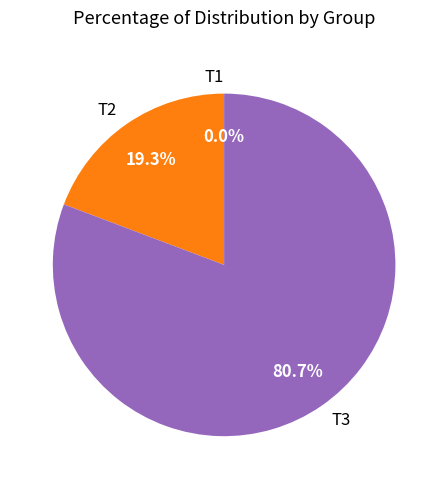

To the nearest percent, what is the difference between the largest and smallest slice percentages?

81%